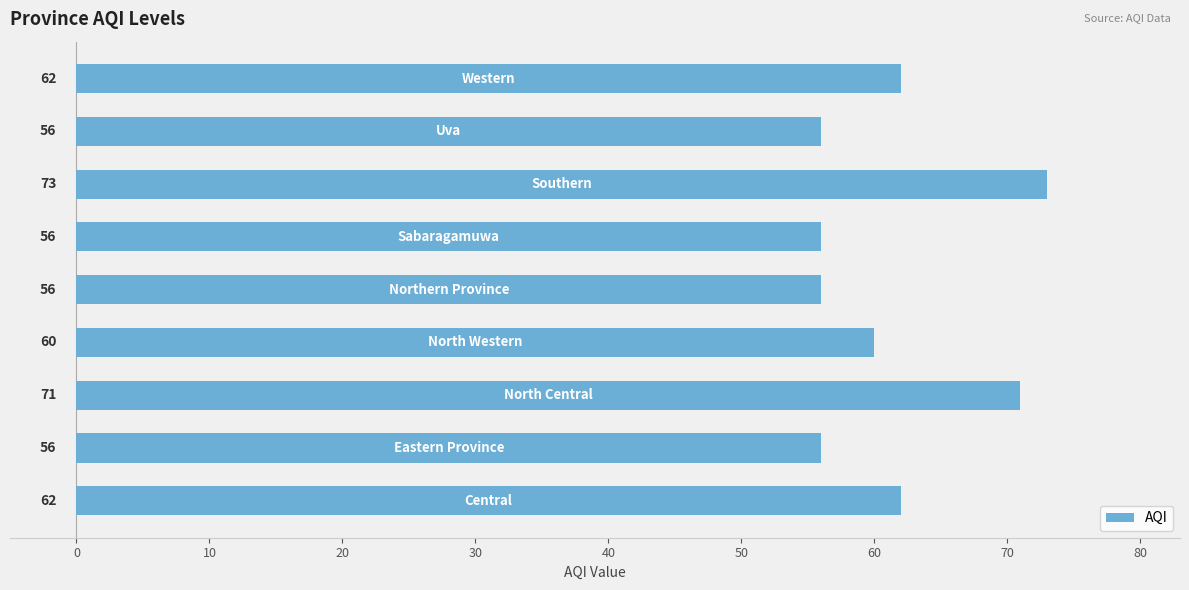

Count the number of categories in the chart.

9